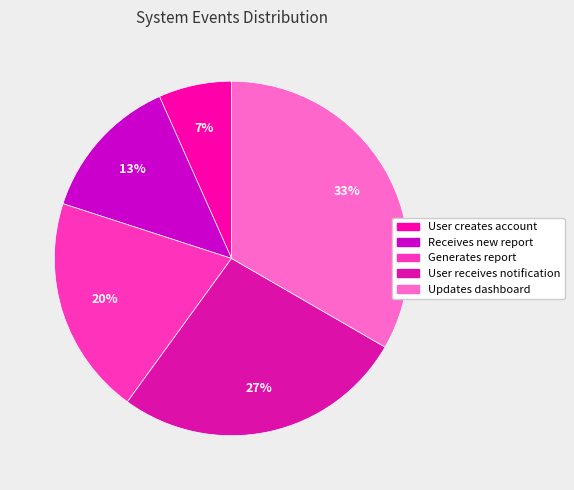

How many segments does this pie chart have?

5